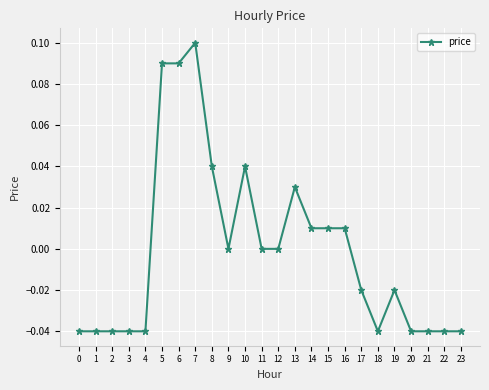

True or false: the data has more than 1 interior local peaks.

True